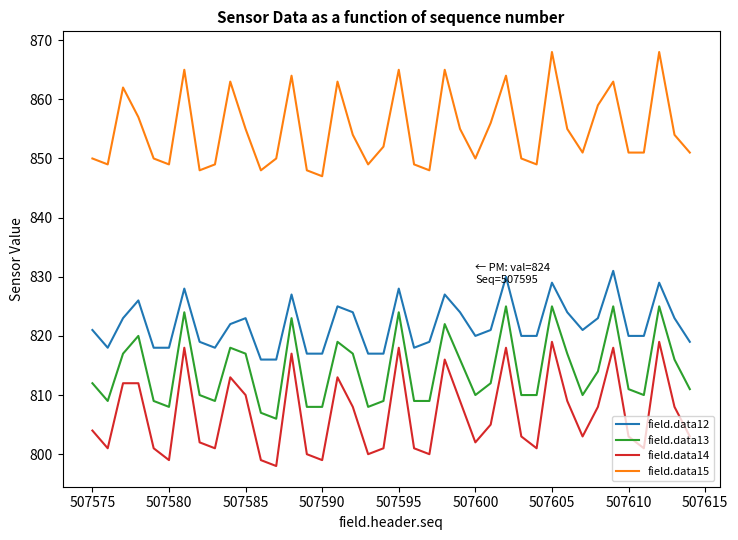

Which series has the largest total across all categories?

field.data15